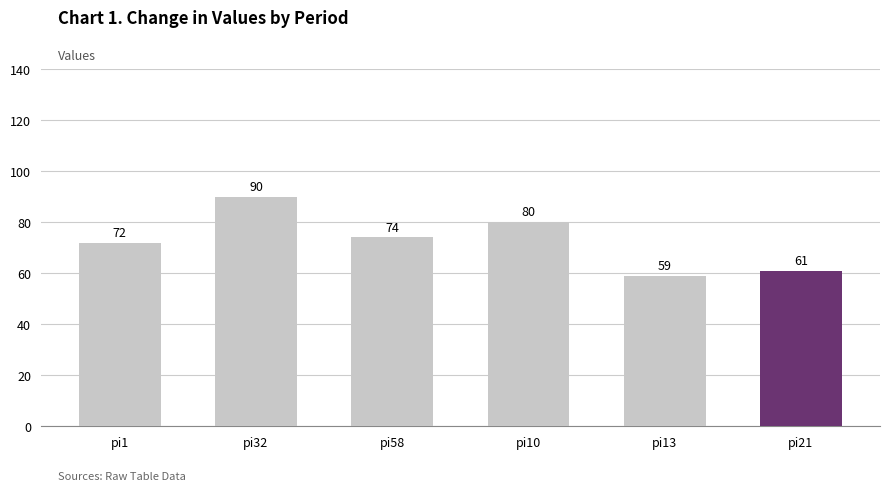

The value at pi32 is 46. True or false?

False